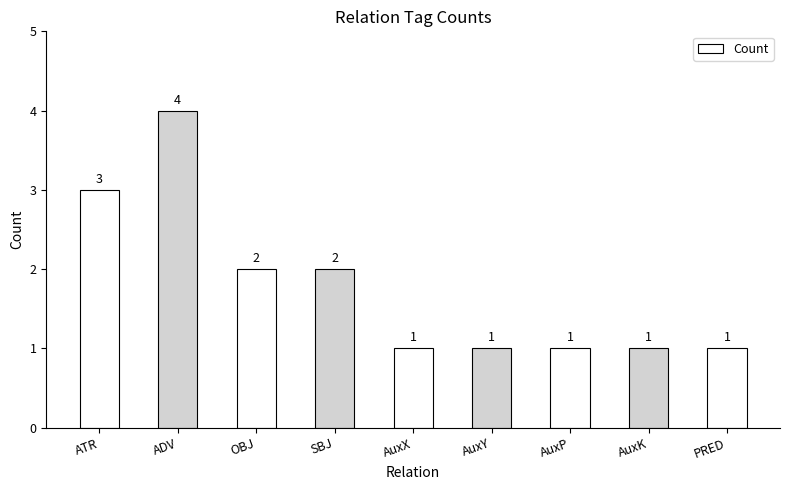

How many values exceed 1?

4